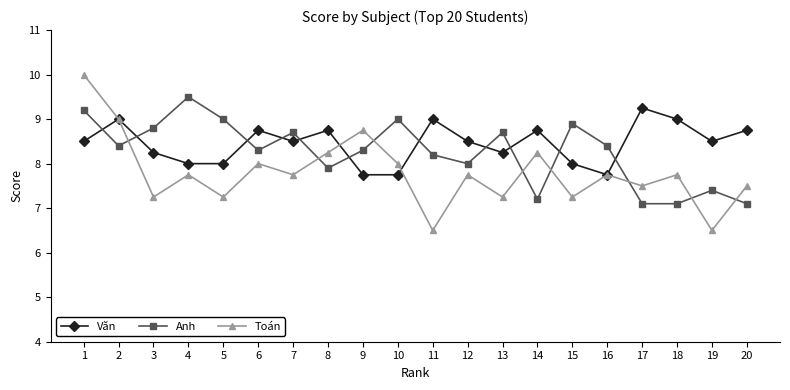

What is the maximum value shown in the chart?

10.0